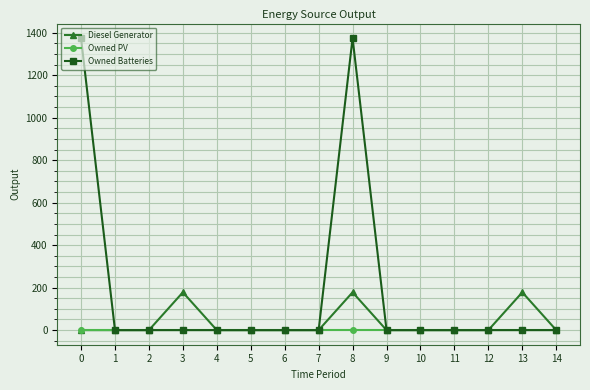

Between 9 and 13, which series saw the biggest shift?

Diesel Generator